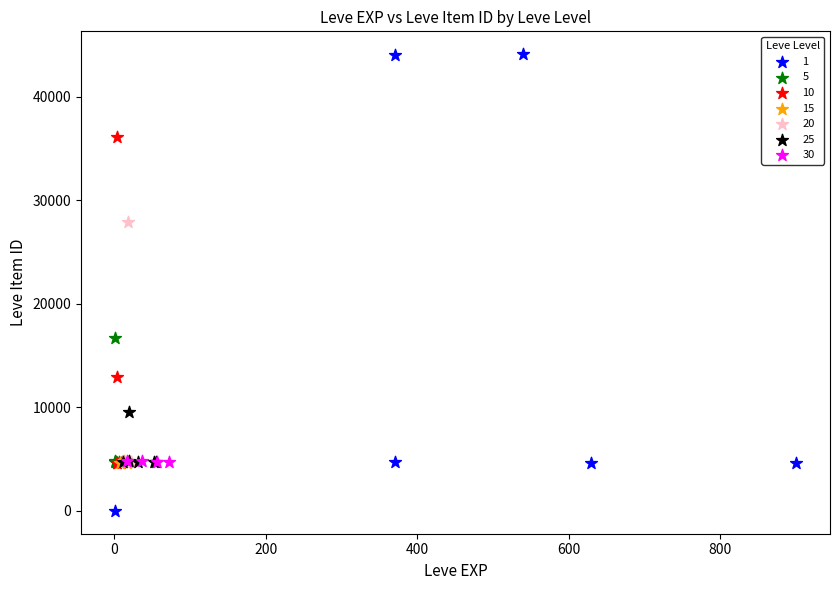

What are all the series names shown in the legend?

1, 5, 10, 15, 20, 25, 30